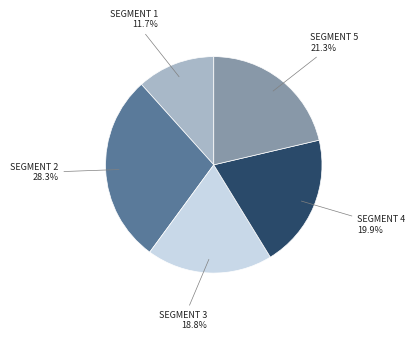

Is there a majority slice in this chart?

No